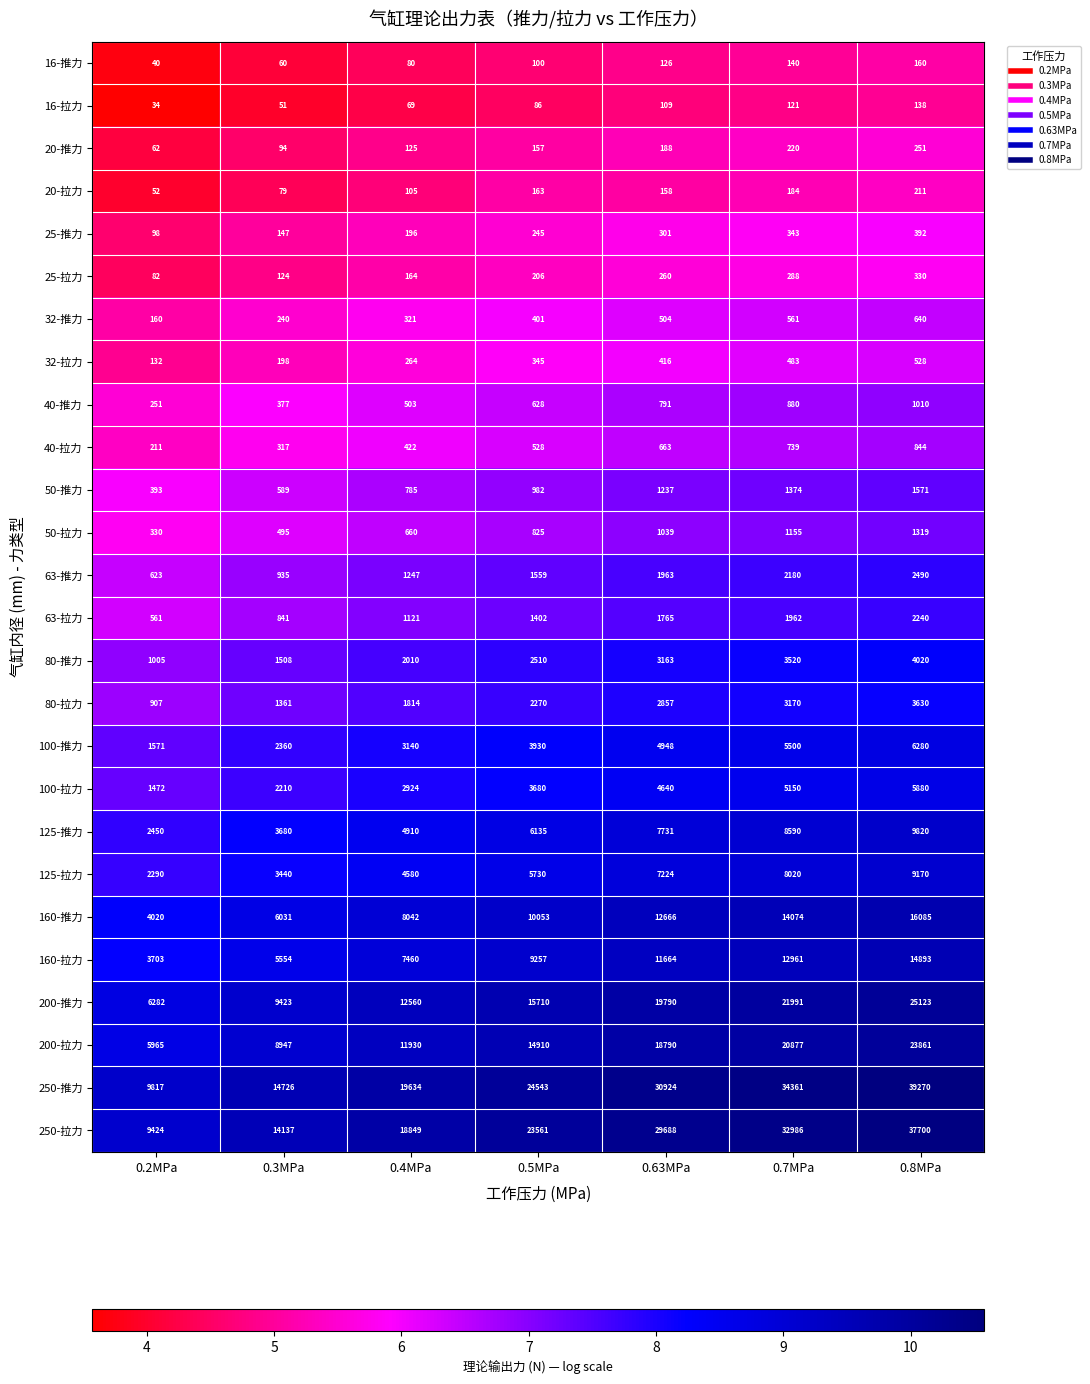

At which category is the sum across all series the highest?

0.8MPa